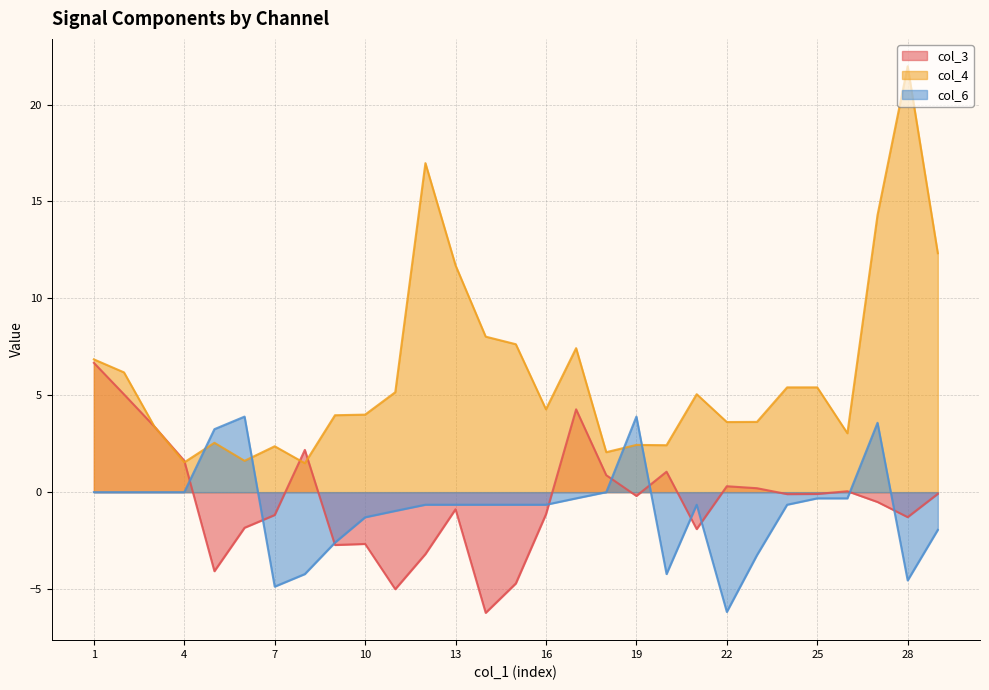

Is it true that col_3 equals 2.2 at 4?

False